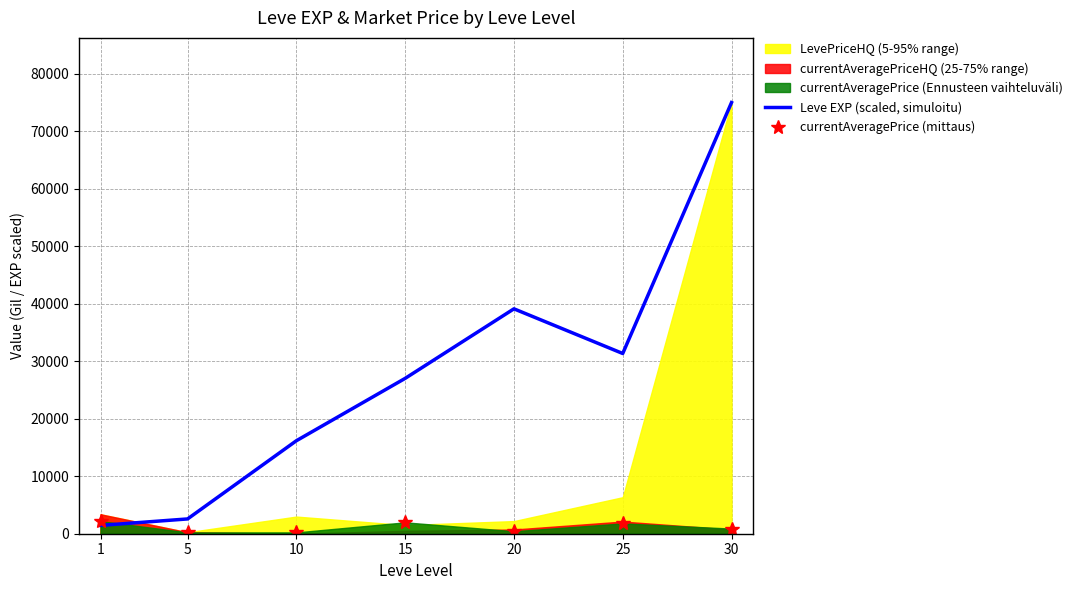

List the labels in order of Leve EXP (scaled, simuloitu) value, largest first.

30, 20, 25, 15, 10, 5, 1